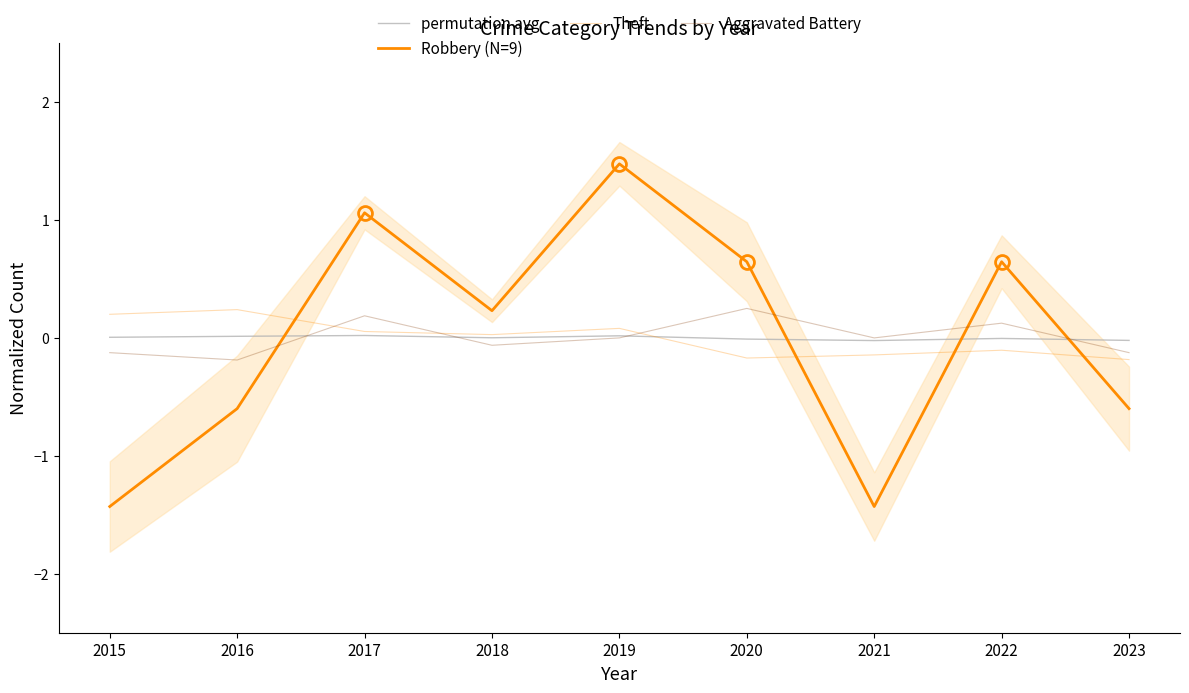

How many lines are shown in the chart?

4